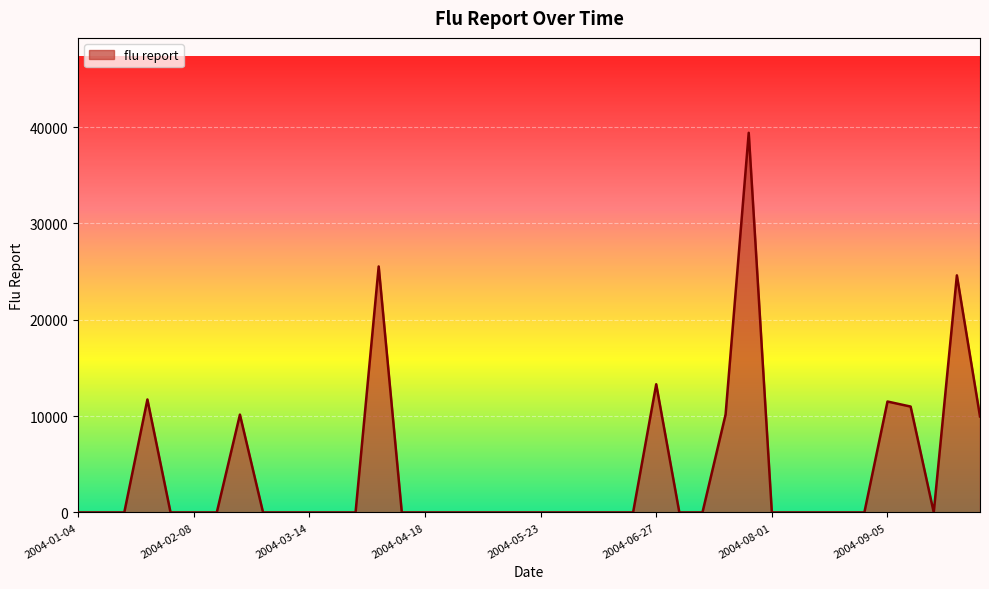

What is the average value?

4183.5